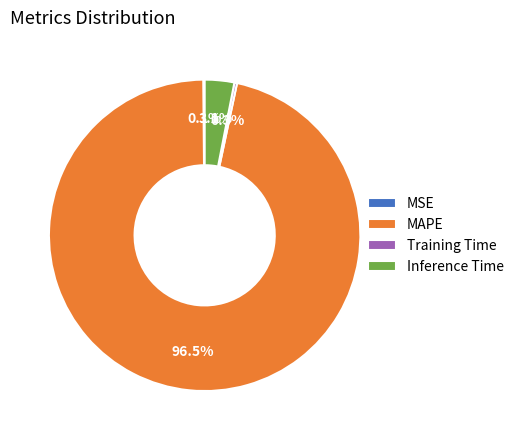

Does Inference Time represent more than half of the total?

No